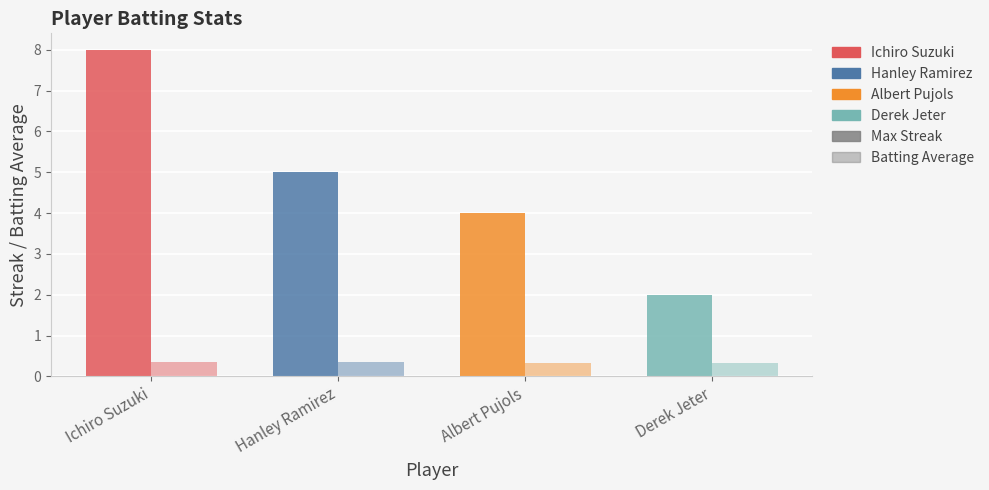

How many bars are there in each group?

2